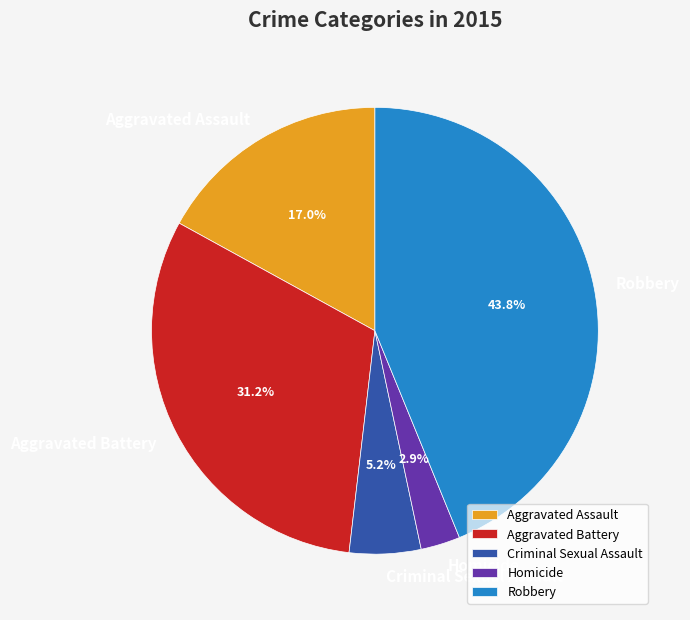

Which category has the smallest portion of the pie?

Homicide